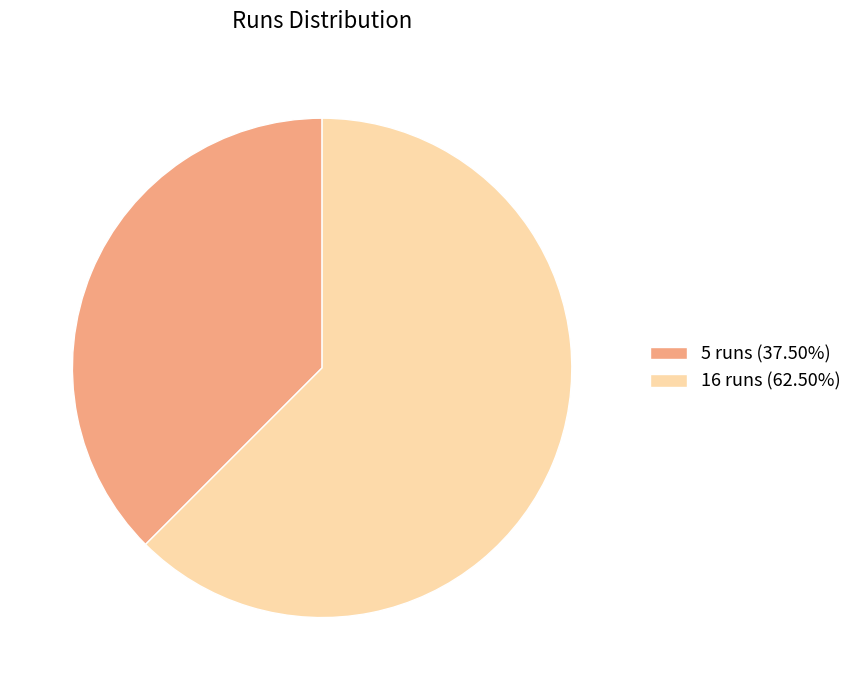

What is the ratio of the value at 16 runs (62.50%) to the value at 5 runs (37.50%)?

1.7